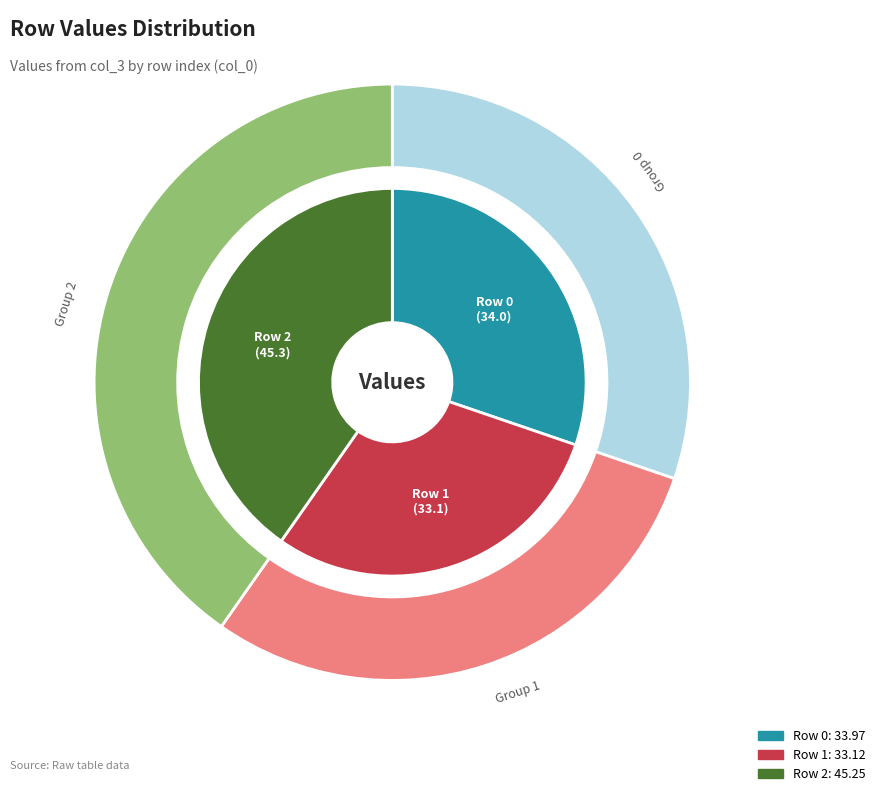

To the nearest percent, what is the difference between the largest and smallest slice percentages?

11%